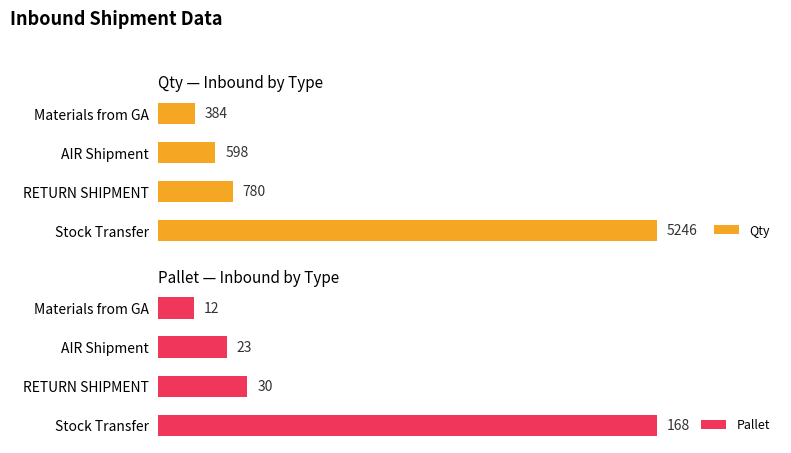

What is the average value of the Pallet series?

58